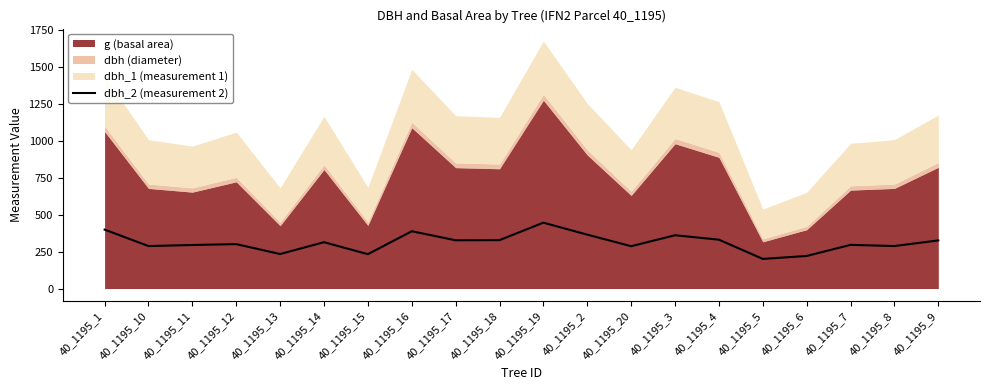

List the labels in order of value, smallest first.

40_1195_5, 40_1195_6, 40_1195_15, 40_1195_13, 40_1195_20, 40_1195_10, 40_1195_8, 40_1195_11, 40_1195_7, 40_1195_12, 40_1195_14, 40_1195_9, 40_1195_17, 40_1195_18, 40_1195_4, 40_1195_3, 40_1195_2, 40_1195_16, 40_1195_1, 40_1195_19